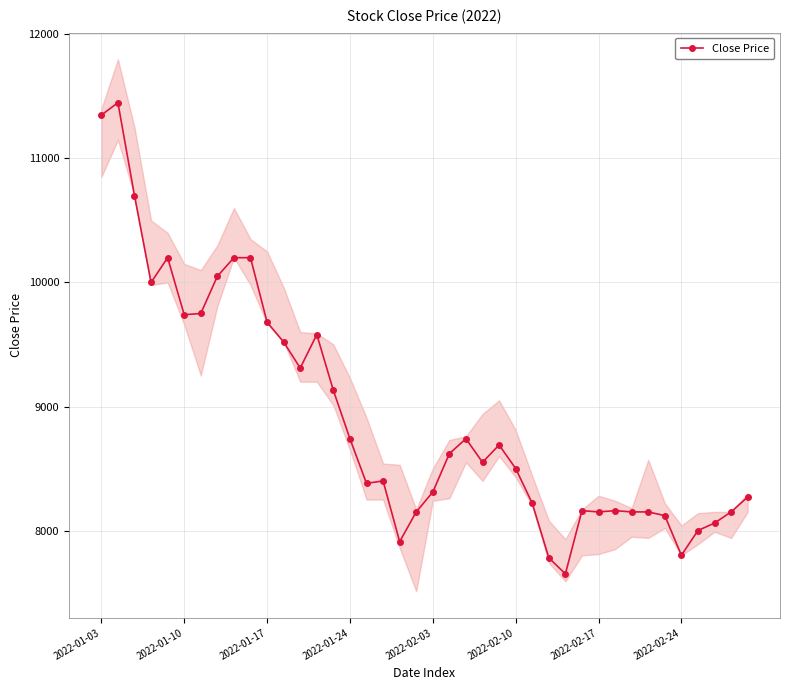

What is the maximum value for Close Price?

11450